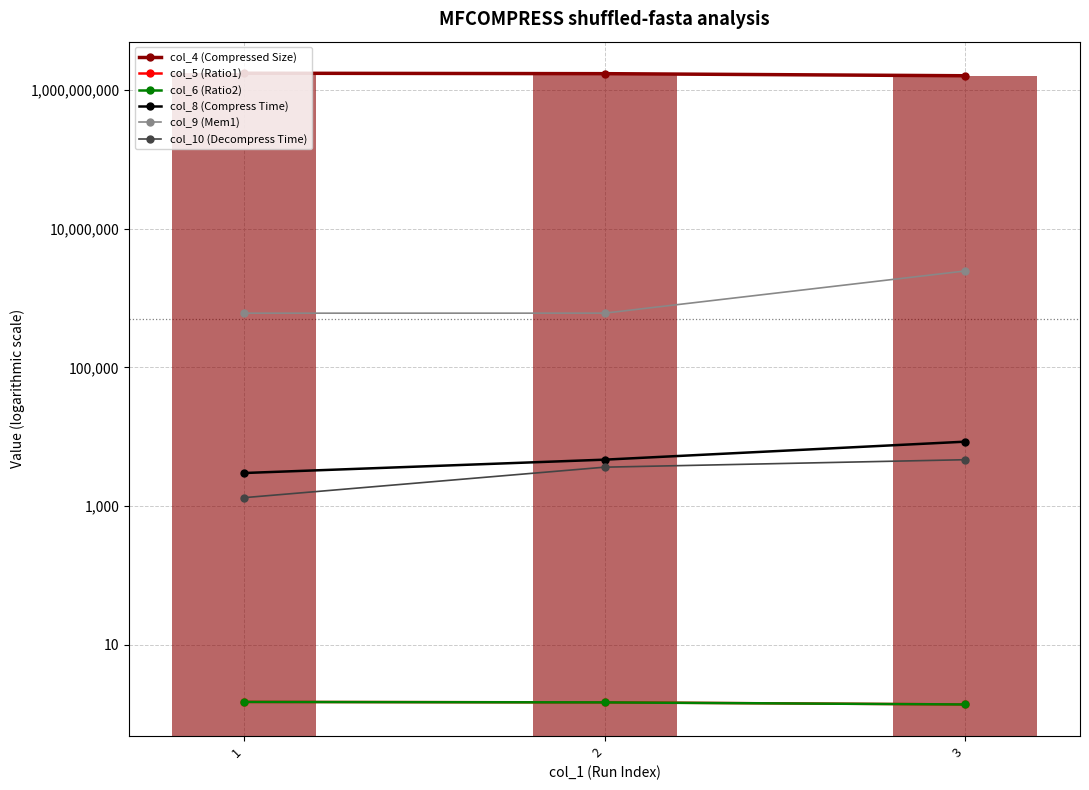

Which category has the highest value across all series?

1